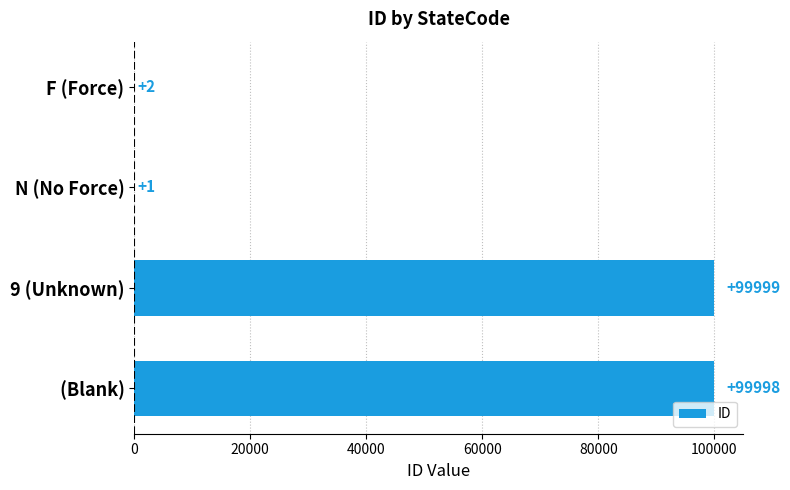

Where is the data nearest to the value 50000?

F (Force)